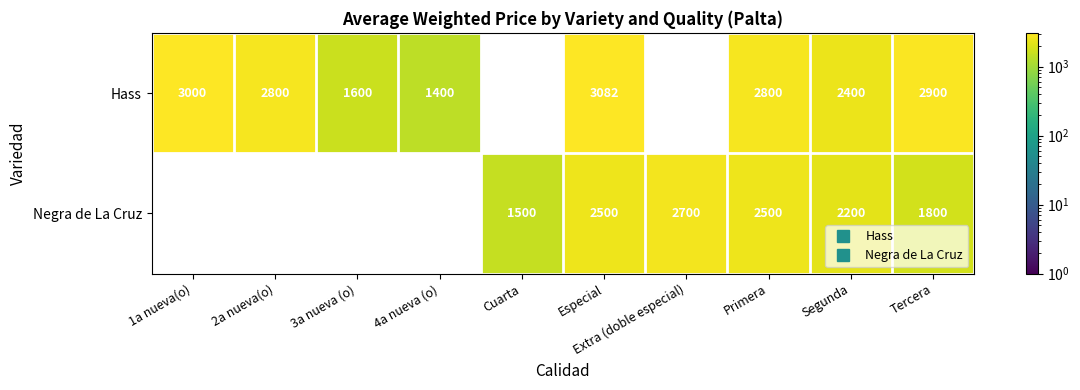

What is the spread (max minus min) of values at Cuarta?

1500